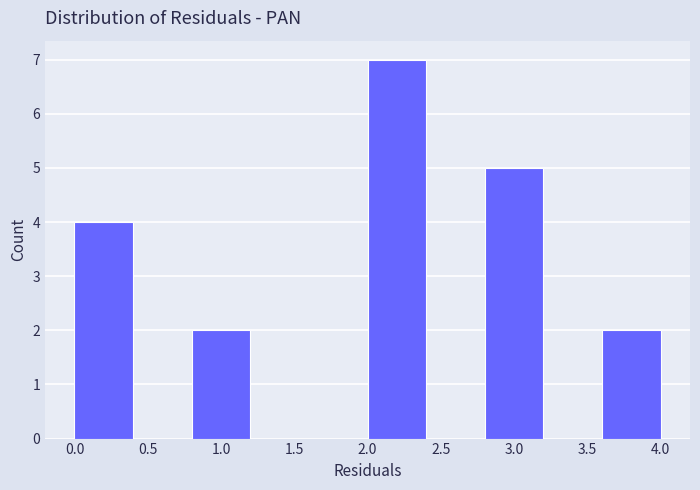

What is the height of the bar covering 0.0 to 0.4 on the x-axis? The values are not printed on the chart, so give them approximately, as read against the axis.

4